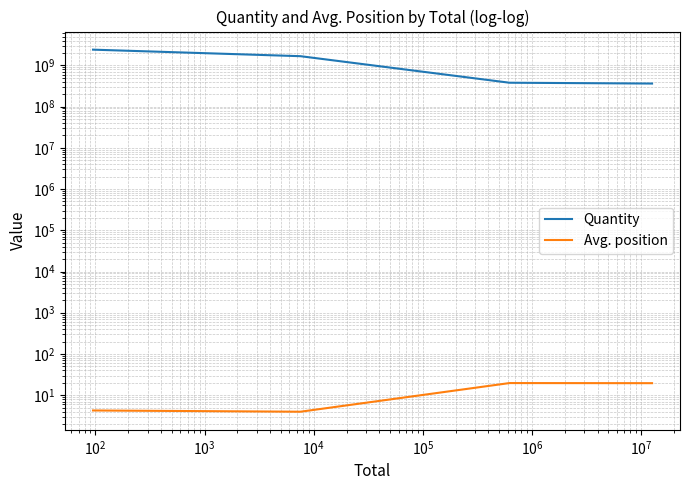

What is the minimum value shown in the chart?

4.0